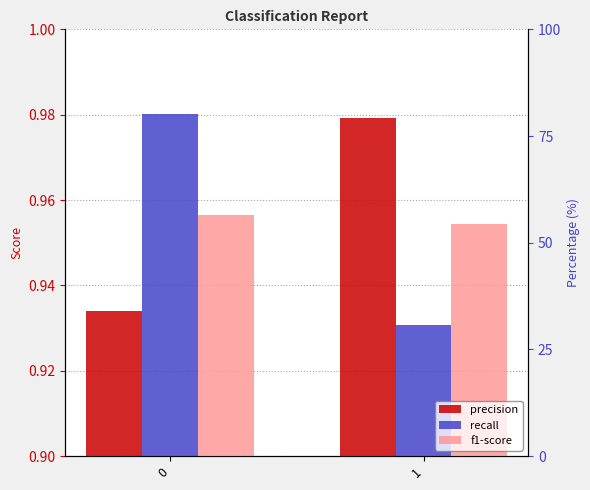

Count the number of data series in this chart.

3